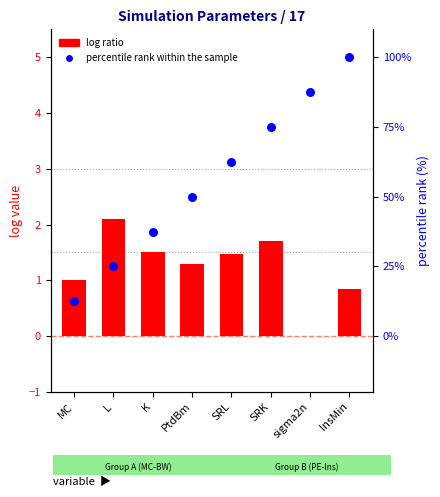

Is the value of log ratio at MC greater than the value of percentile rank within the sample at PtdBm?

No